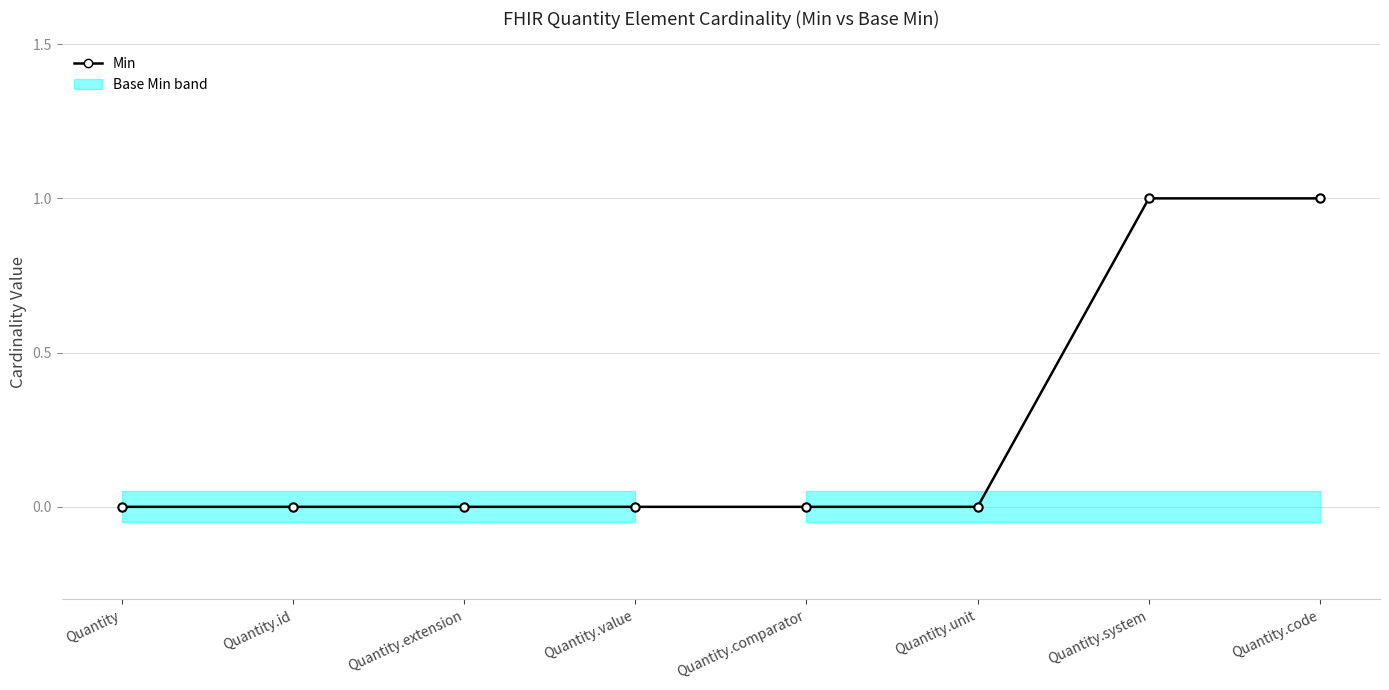

True or false: Min has a value of 1 at Quantity.code.

True